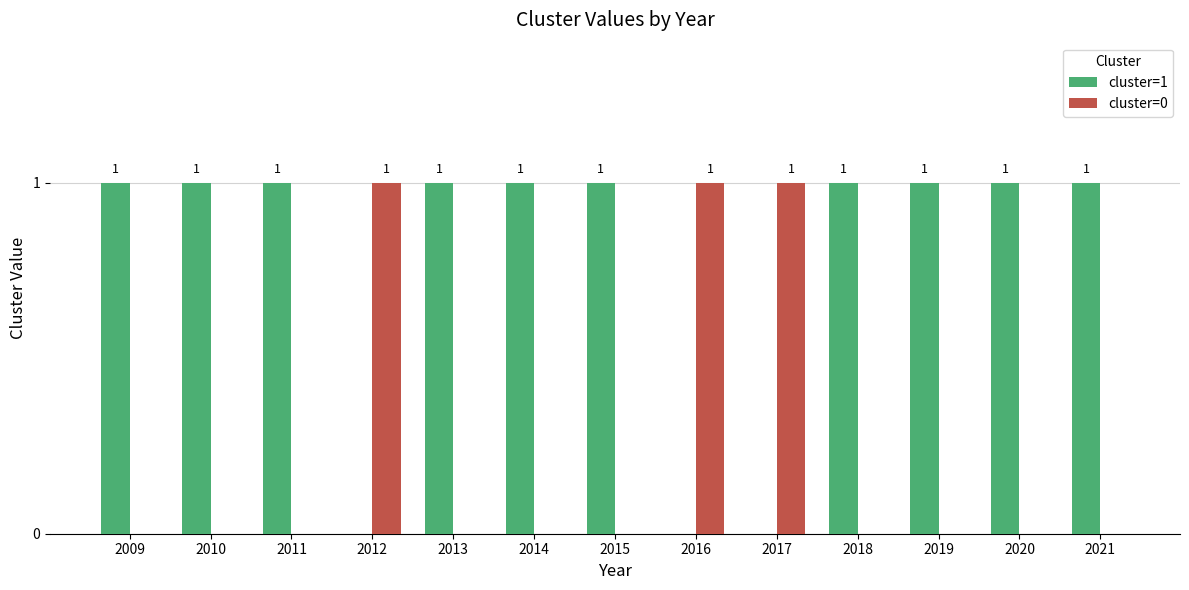

Which series has the largest total across all categories?

cluster=1